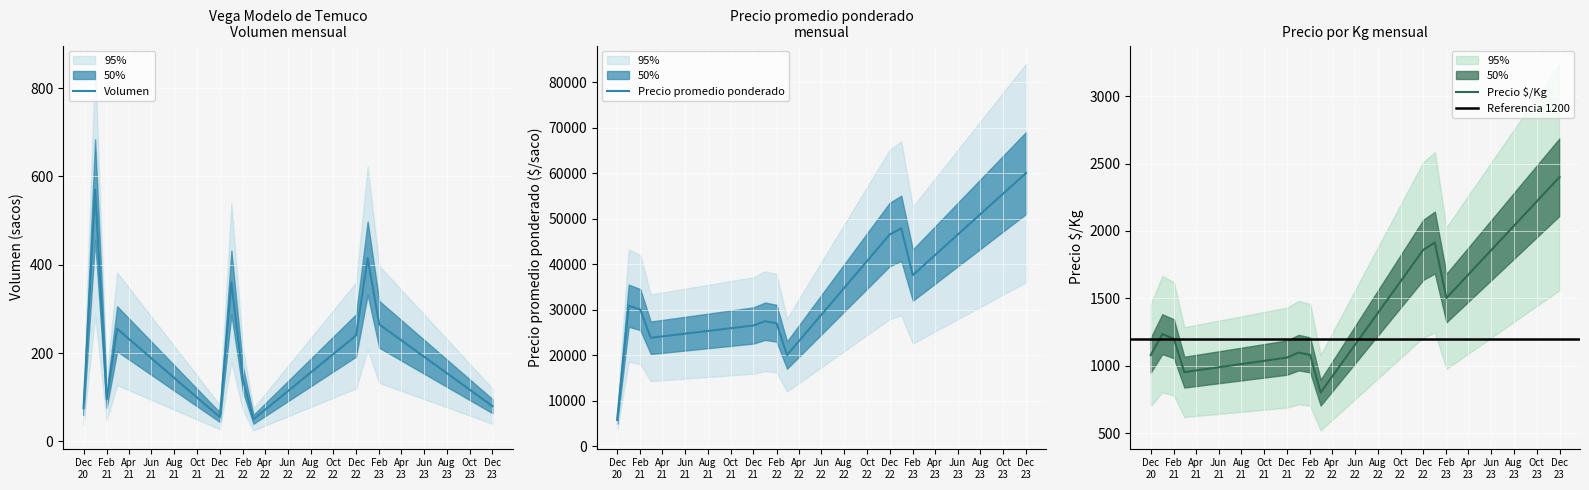

At which label does Volumen first exceed 240?

2021-01